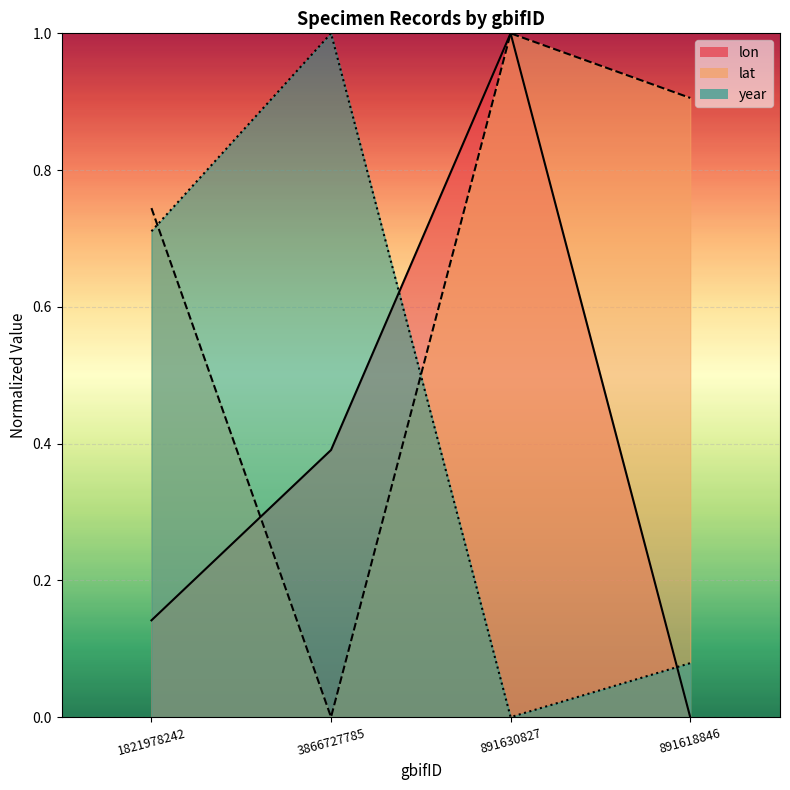

What position from the right is 3866727785?

3